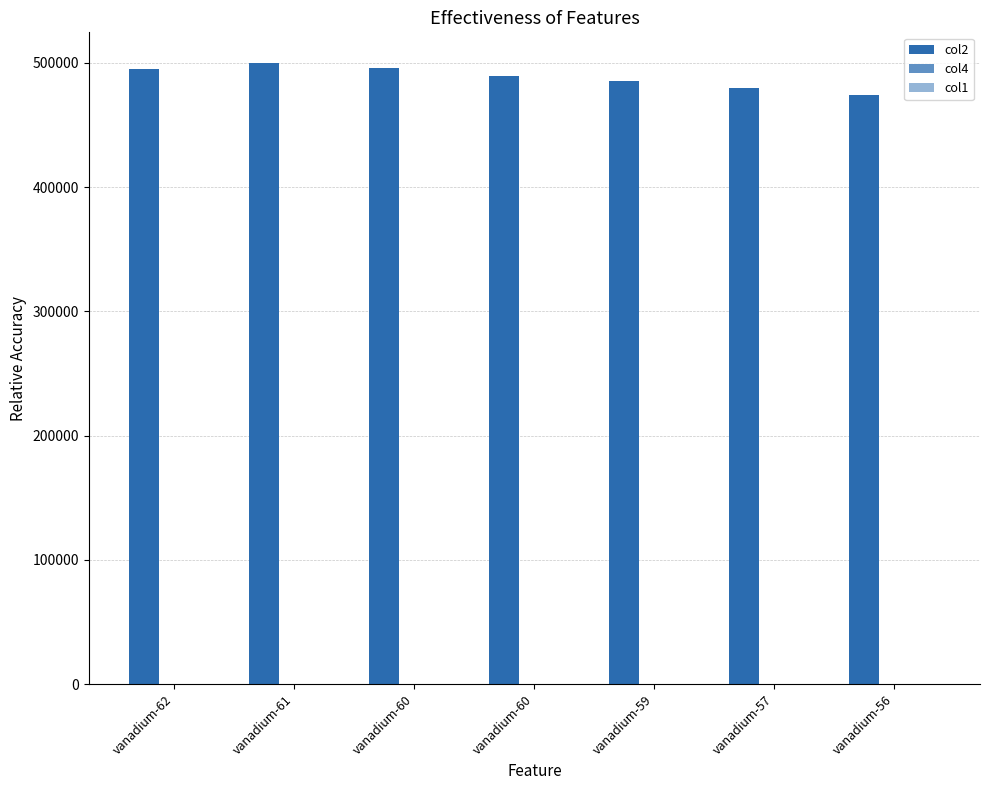

Reading left to right, transcribe all the data shown in this chart.

col2: 495019.0	499655.5	495900.3	489420.0	485477.0	480109.8	474385.2
col4: 41.2	40.0	39.4	37.8	37.1	36.3	35.2
col1: 22.1	22.2	21.9	22.0	22.0	21.8	22.0